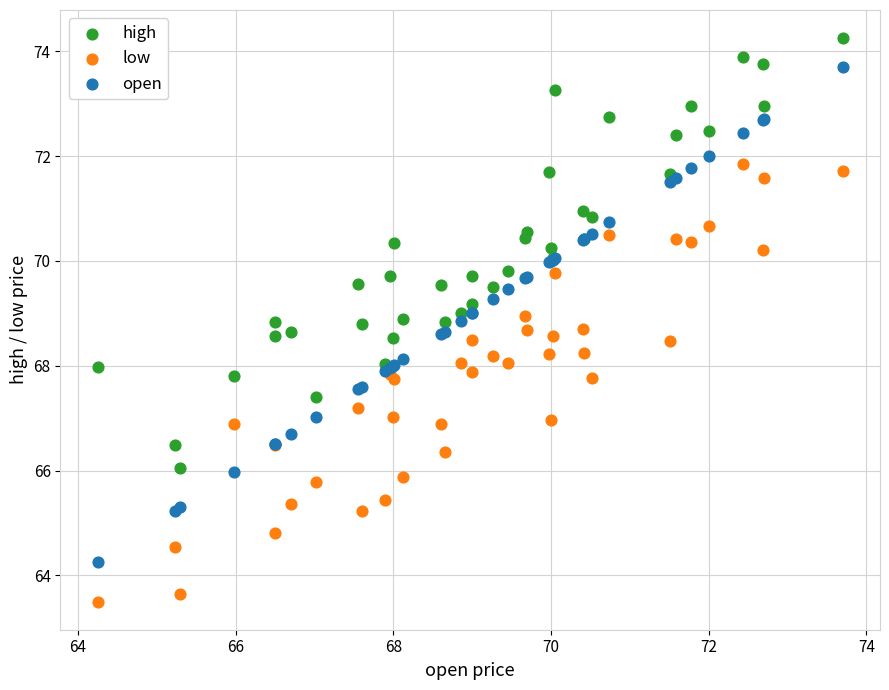

Which series reaches the maximum Y coordinate?

high